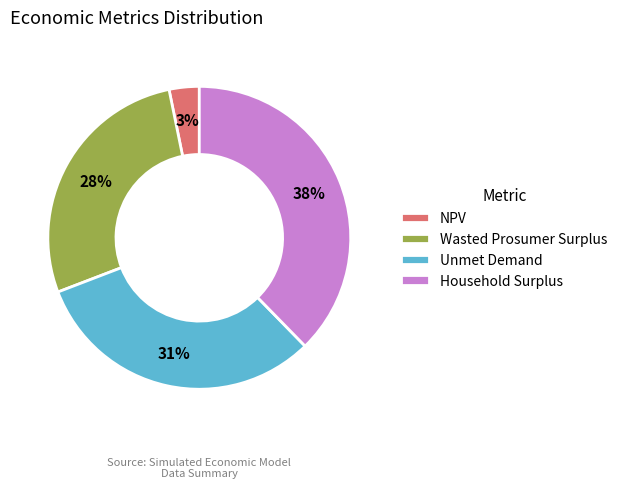

How many segments does this pie chart have?

4